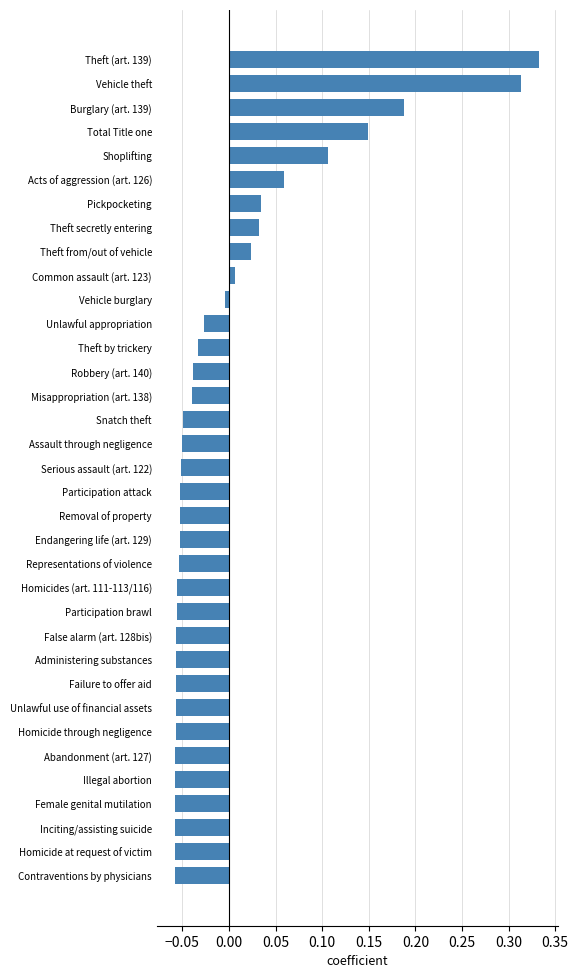

Which category has the highest value across all series?

Theft (art. 139)